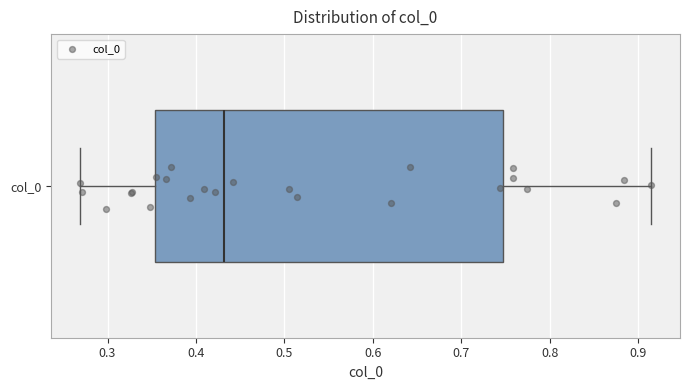

Where is the left edge of the box for col_0 on the x-axis? The values are not printed on the chart, so give them approximately, as read against the axis.

0.35